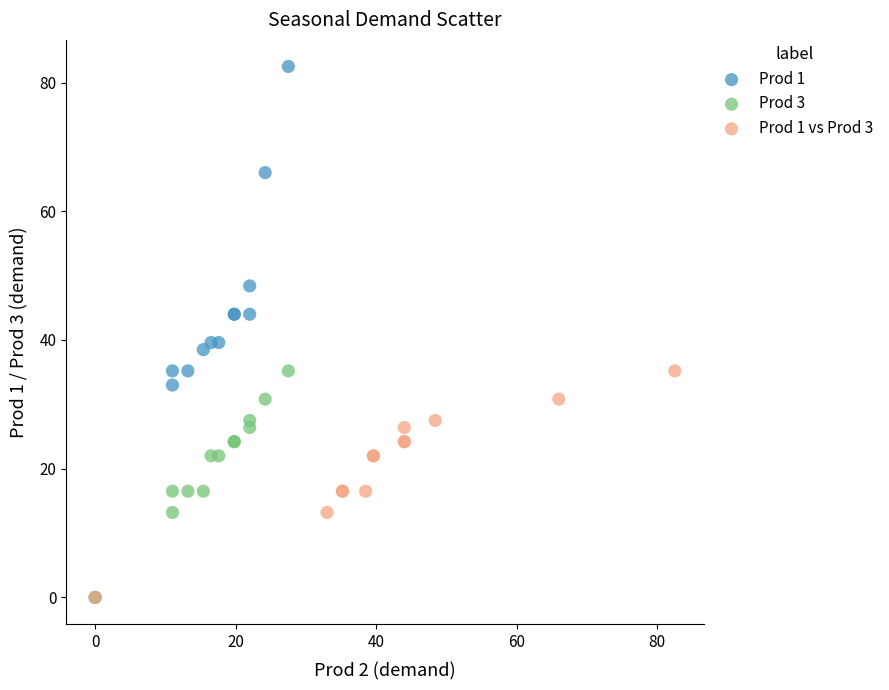

What are all the series names shown in the legend?

Prod 1, Prod 3, Prod 1 vs Prod 3